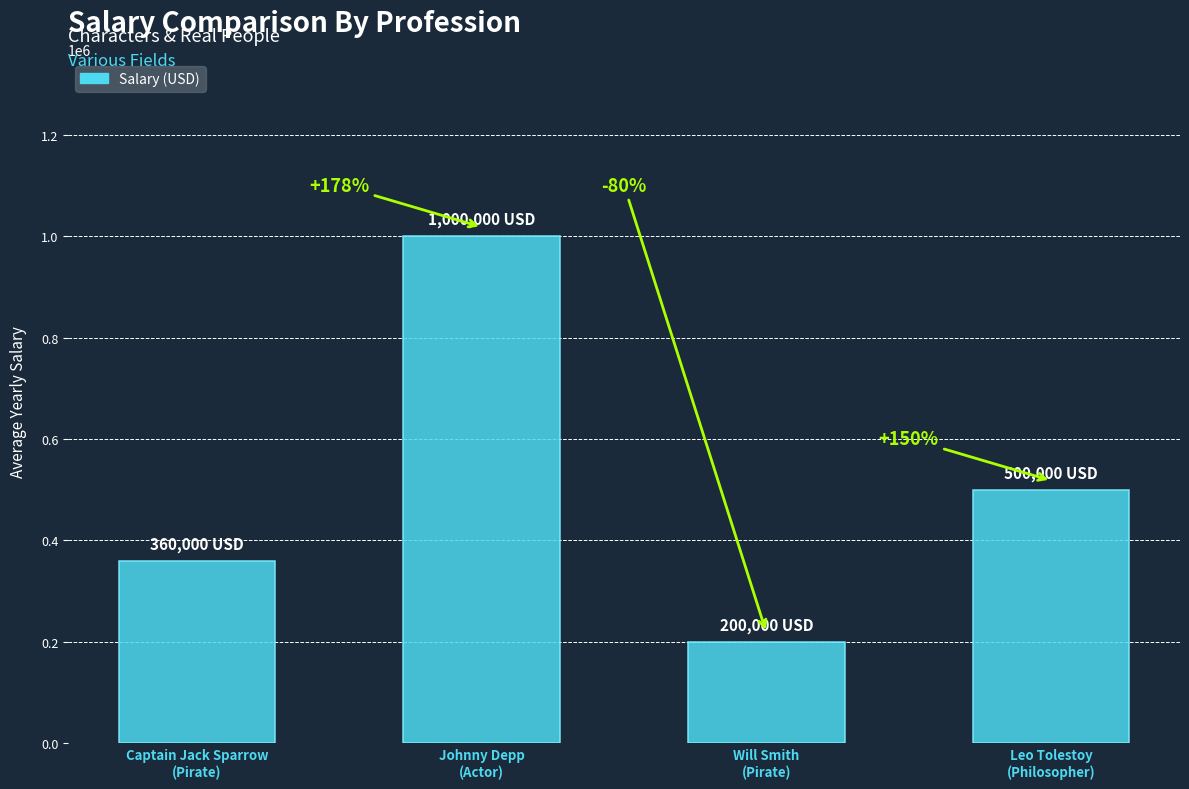

What is the label of the 2nd bar from the left?

Johnny Depp
(Actor)